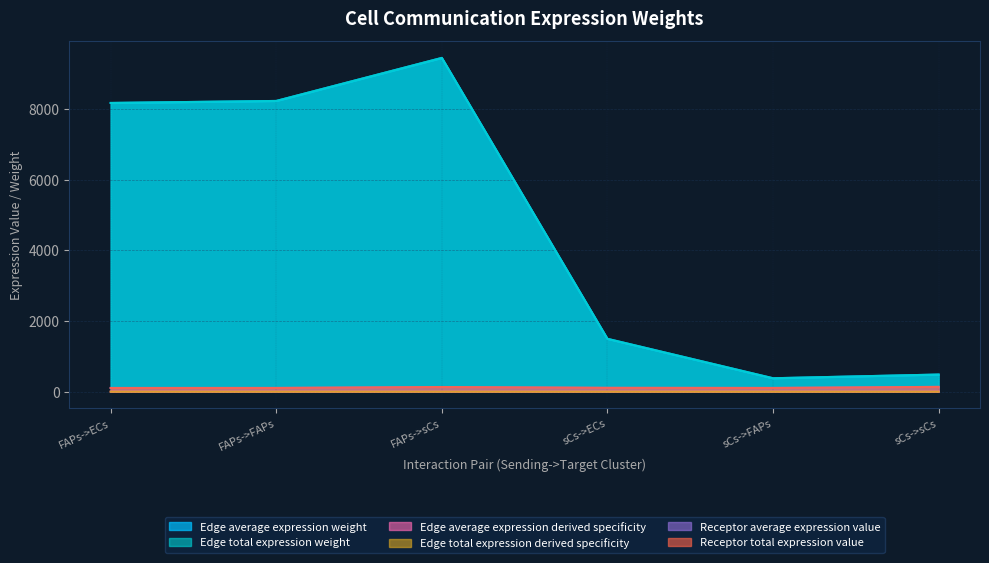

What are all the series names shown in the legend?

Edge average expression weight, Edge total expression weight, Edge average expression derived specificity, Edge total expression derived specificity, Receptor average expression value, Receptor total expression value